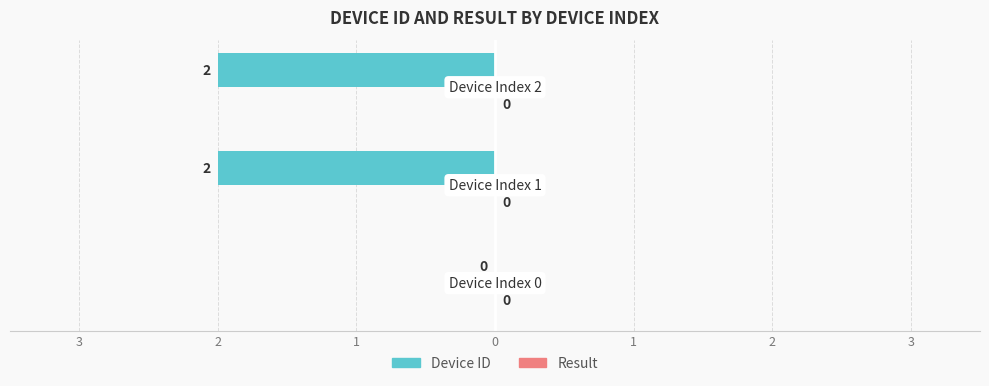

Are the bars horizontal?

Yes